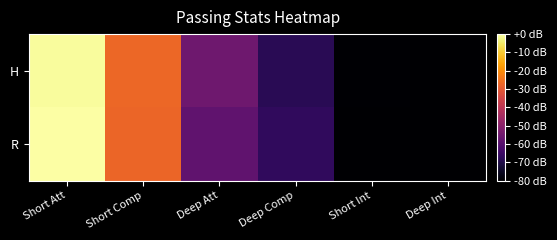

What is the total value across all series at Short Int?

-159.6